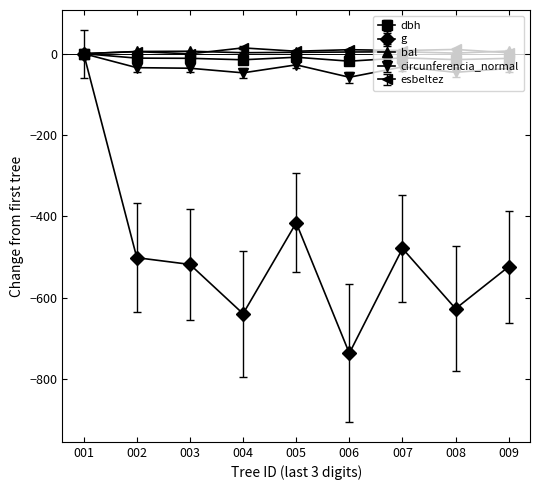

Which series changed the most between 006 and 009?

g